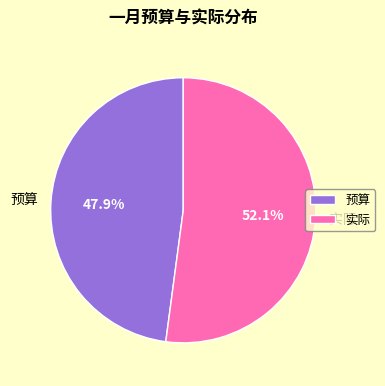

What is the ratio of the value at 实际 to the value at 预算?

1.1